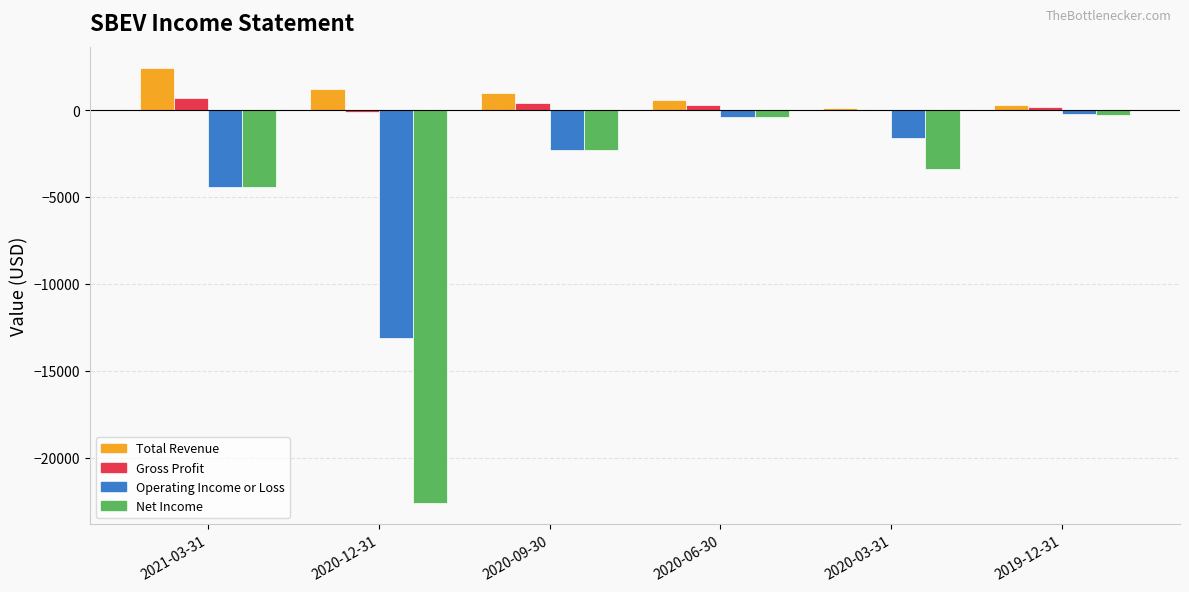

What are all the series names shown in the legend?

Total Revenue, Gross Profit, Operating Income or Loss, Net Income